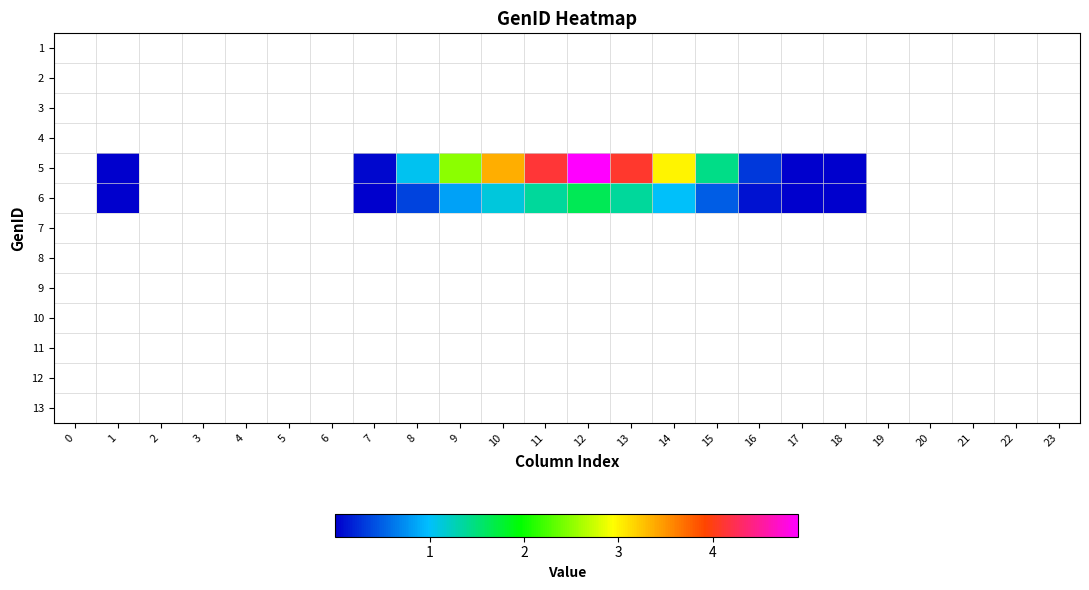

At how many categories does at least one series exceed 2?

6